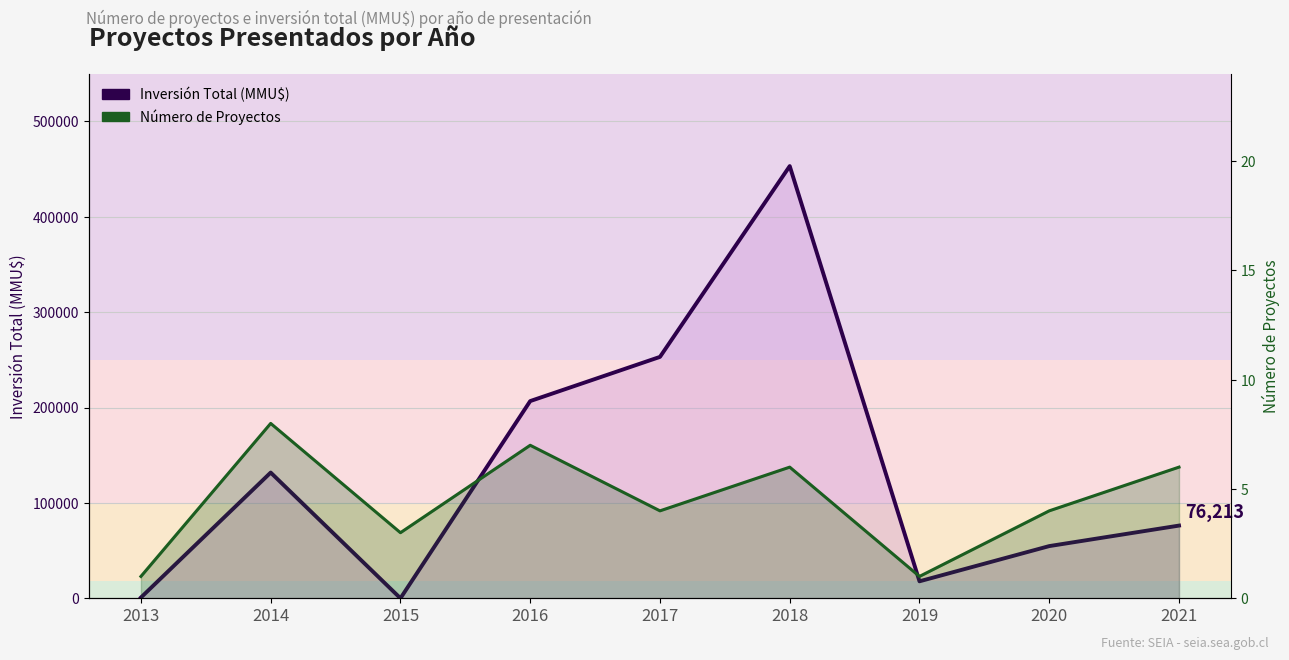

How many intersections are there between Inversión Total (MMU$) and Número de Proyectos?

2